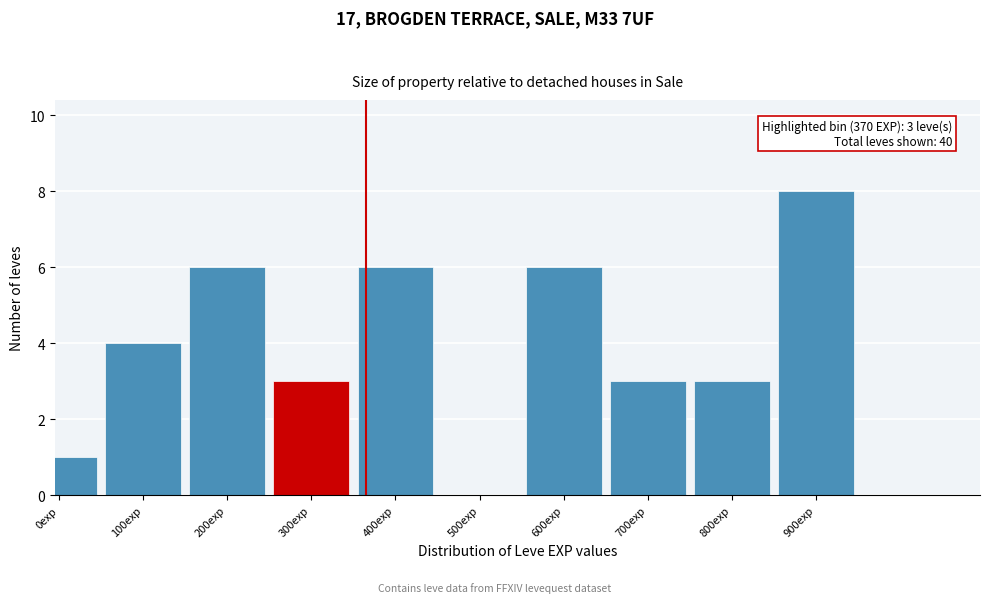

Reading left to right, list all the values displayed in this chart.

0exp=1	100exp=4	200exp=6	300exp=3	400exp=6	500exp=0	600exp=6	700exp=3	800exp=3	900exp=8